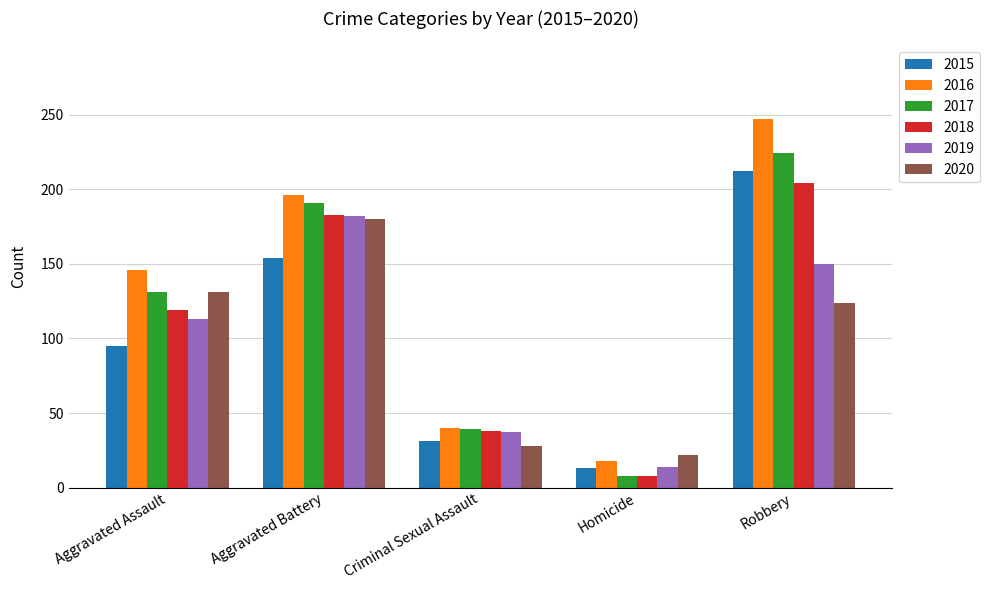

What is the value of the 2020 bar at the 4th from the left?

22